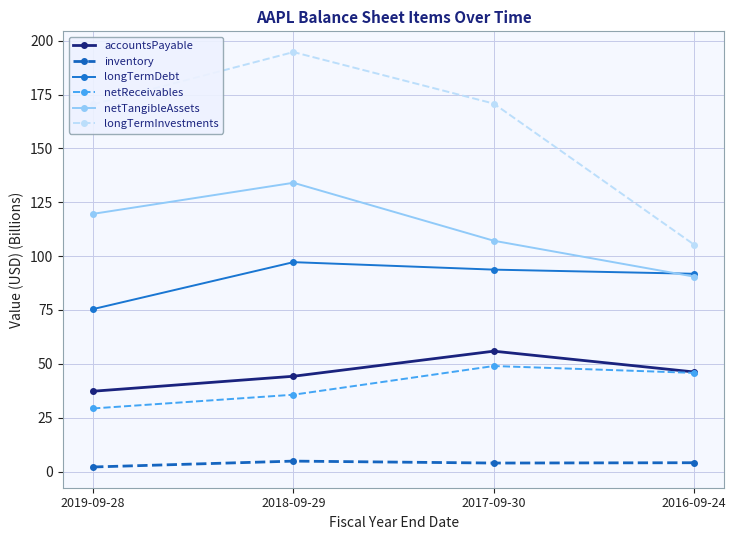

The longTermInvestments series shows 194.7 at 2018-09-29. True or false?

True